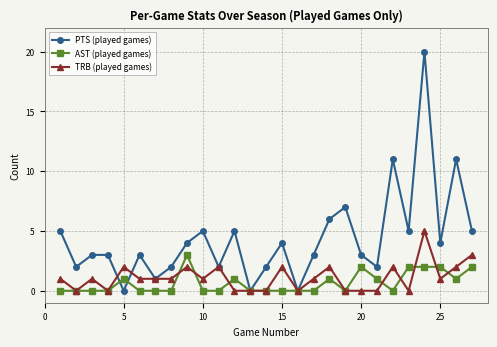

Which series has the widest spread of values?

PTS (played games)